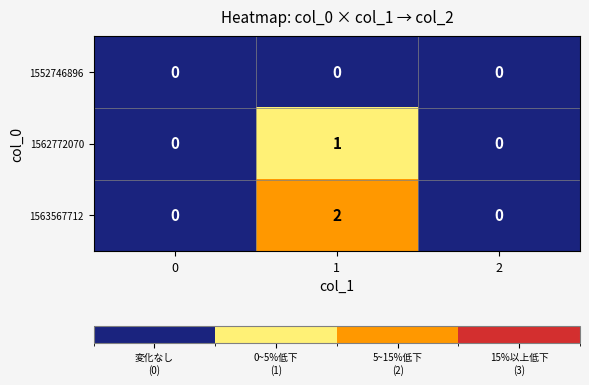

Count the number of categories in the chart.

3